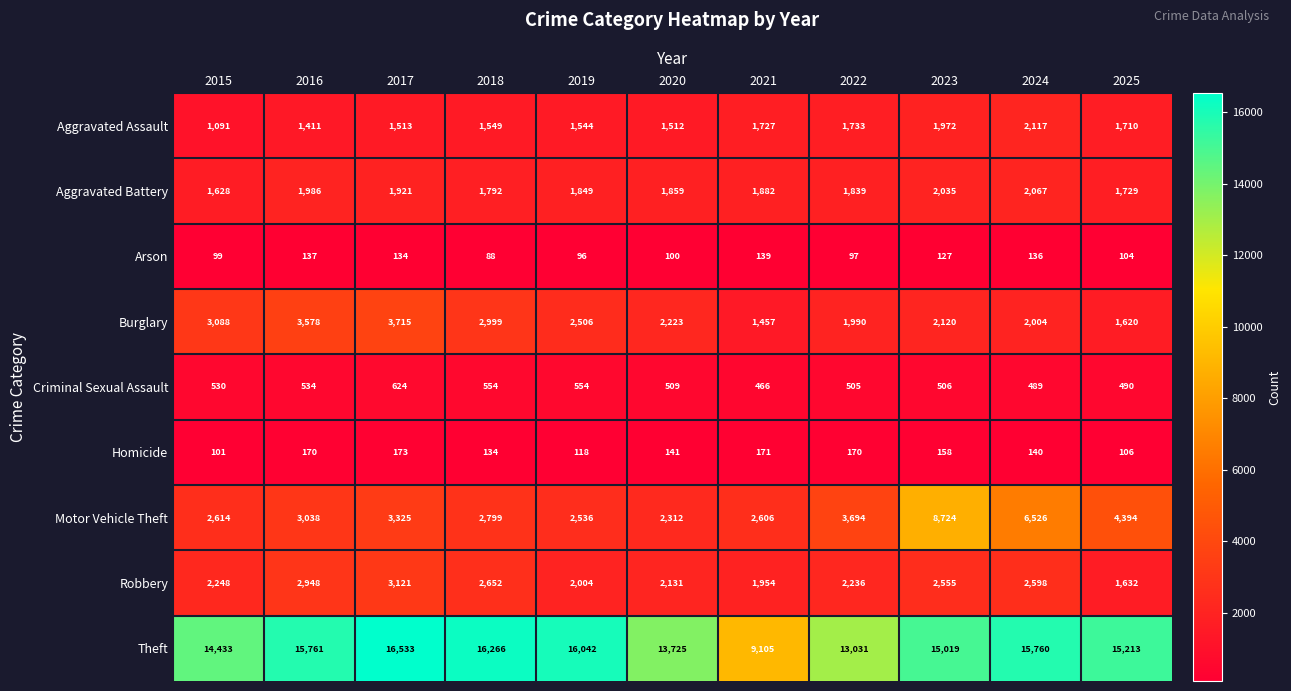

Which series has the largest range (max minus min)?

Theft